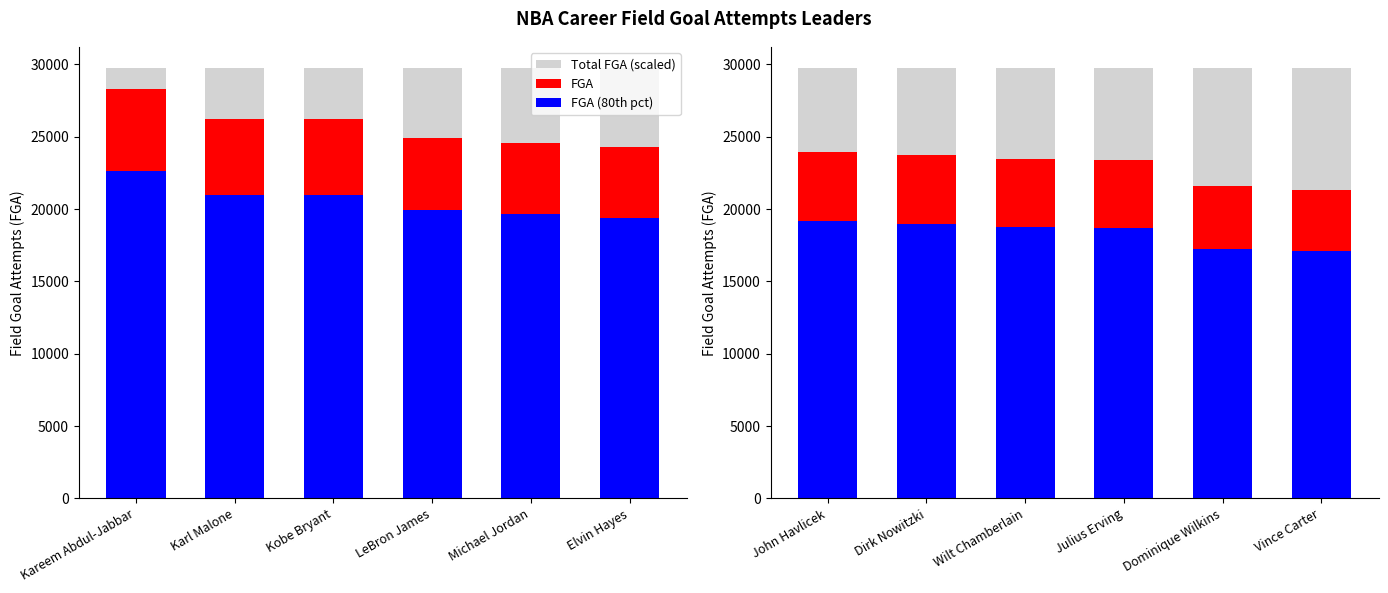

True or false: Total FGA (scaled) has a value of 29722.4 at John Havlicek.

True